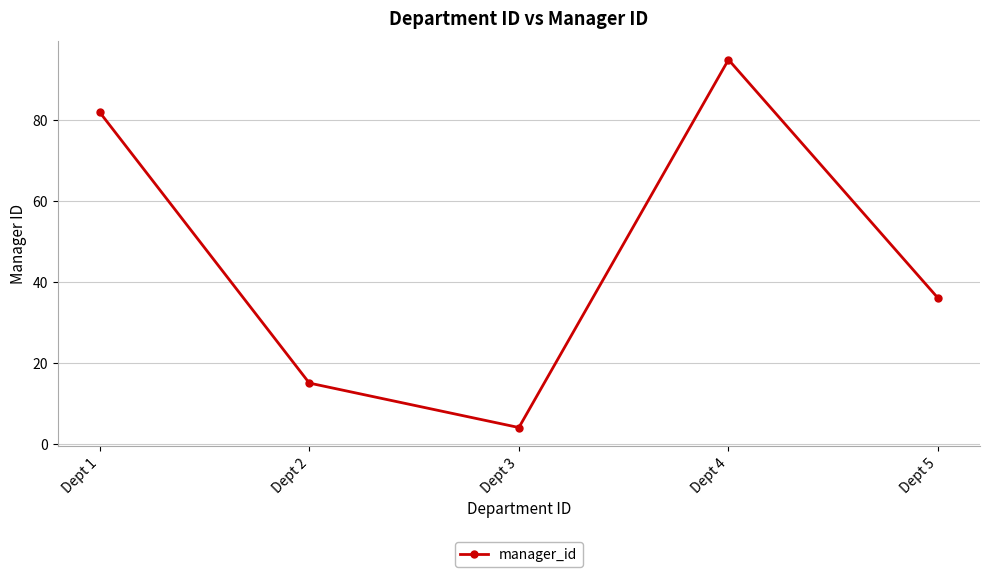

Which label corresponds to the largest value in the chart?

Dept 4